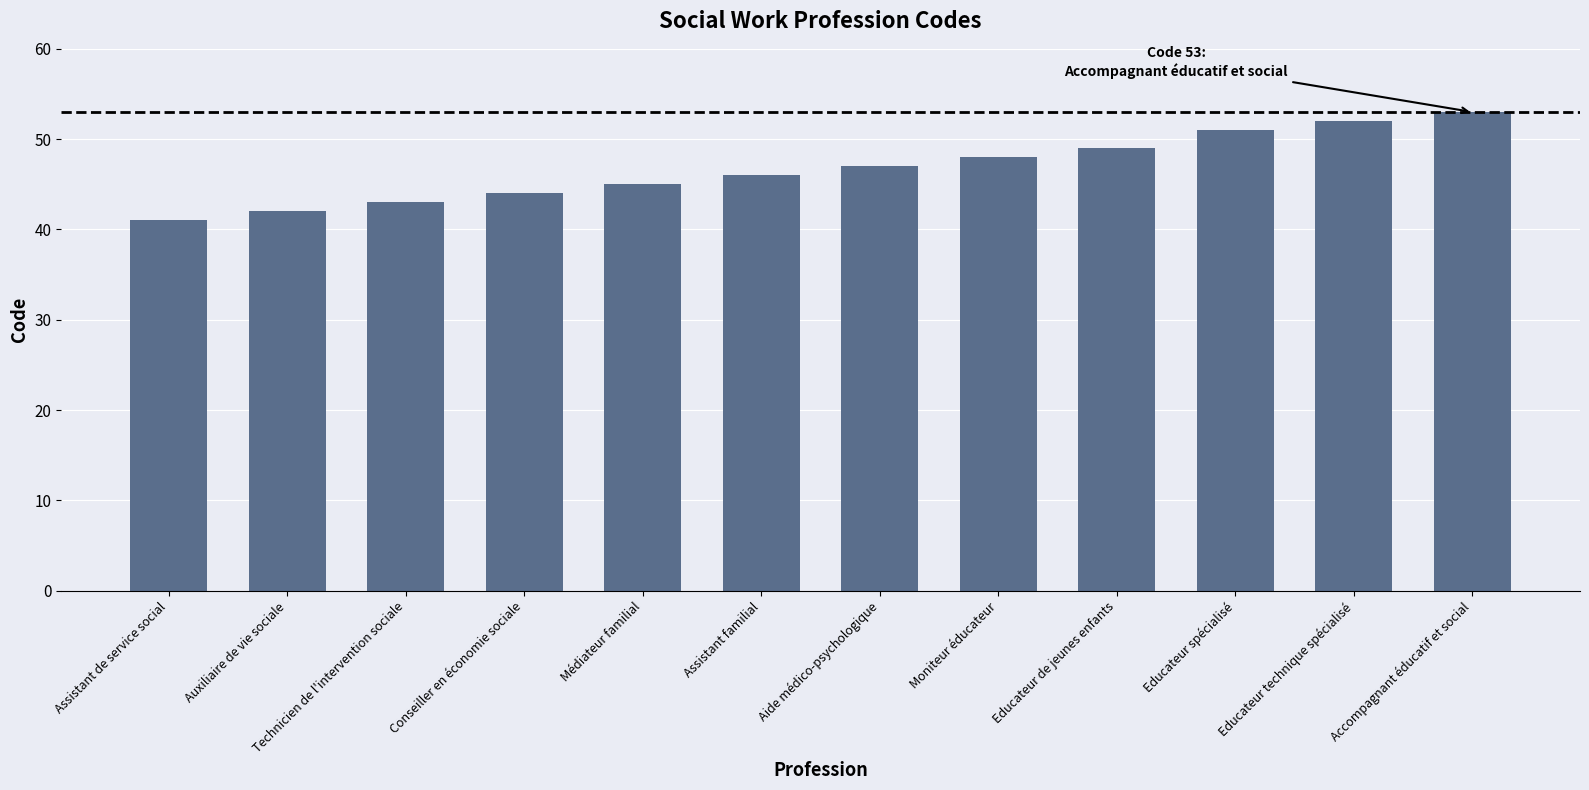

Read the value at Moniteur éducateur, to the nearest 5.

50